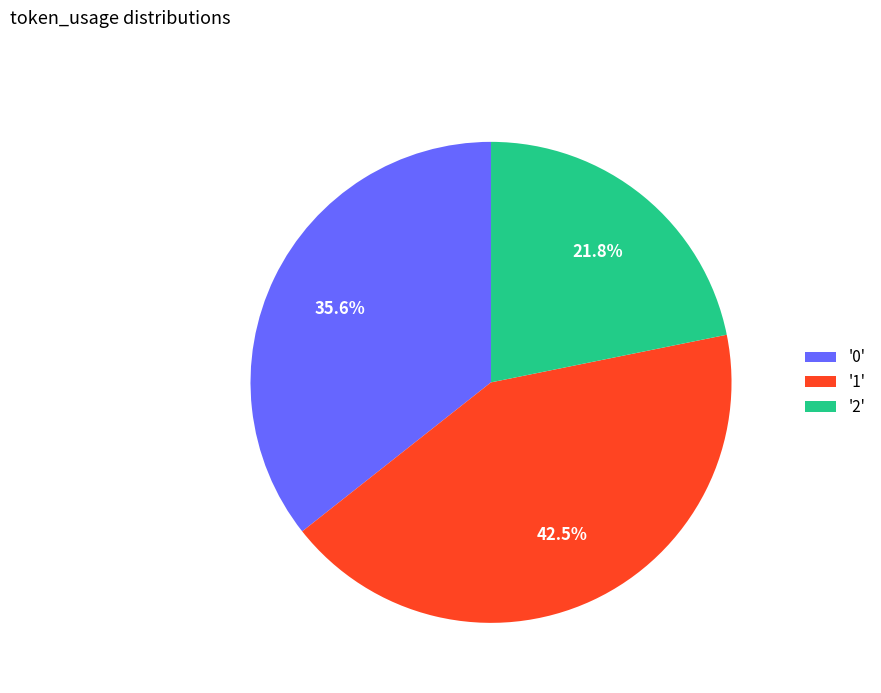

Rank the categories by value from lowest to highest.

'2', '0', '1'